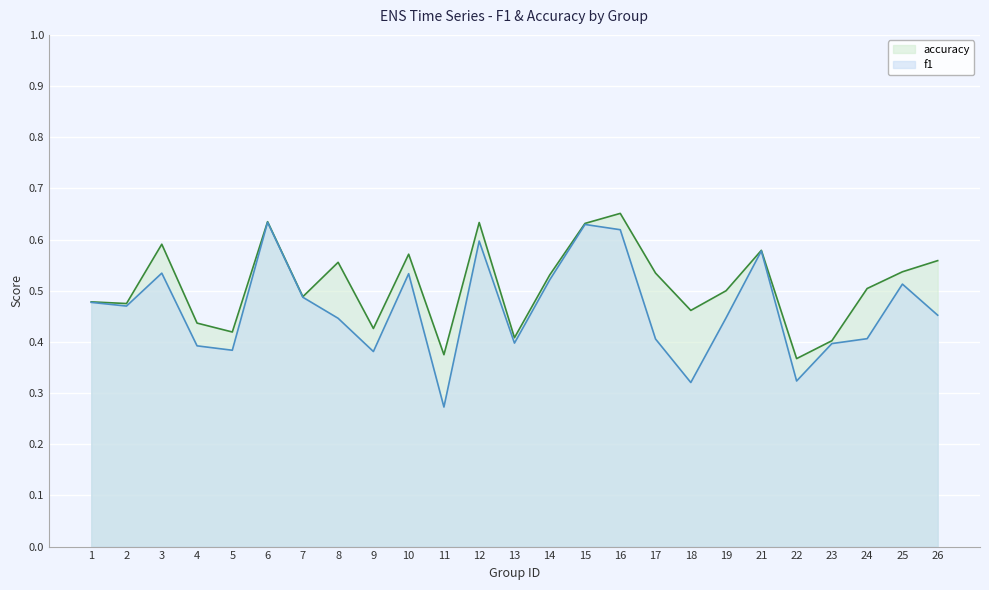

What is the value of the accuracy point at the 6th from the left?

0.6